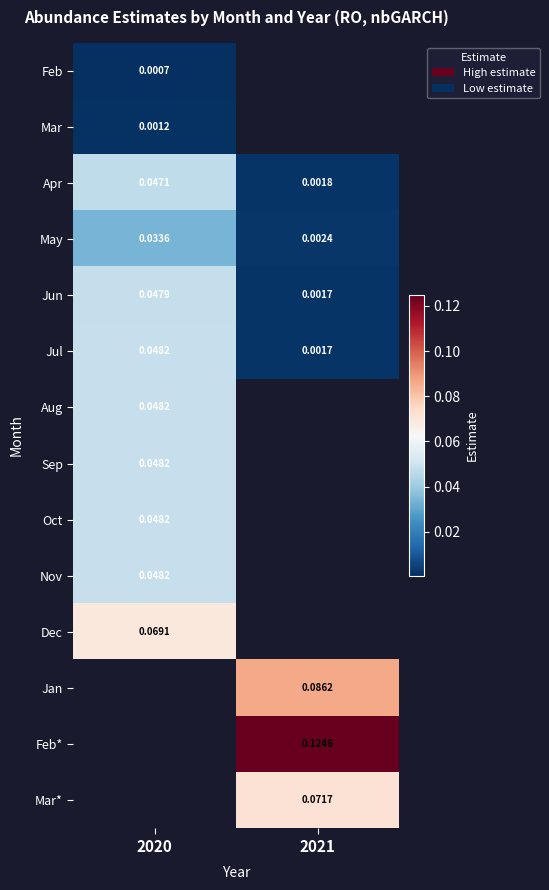

The value of Sep at 2020 is 0.1. True or false?

False